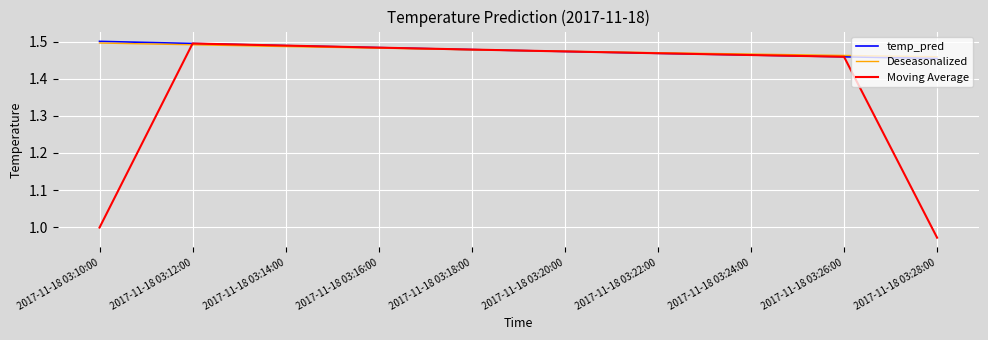

Is the value of Moving Average at 2017-11-18 03:10:00 greater than the value of Deseasonalized at 2017-11-18 03:16:00?

No